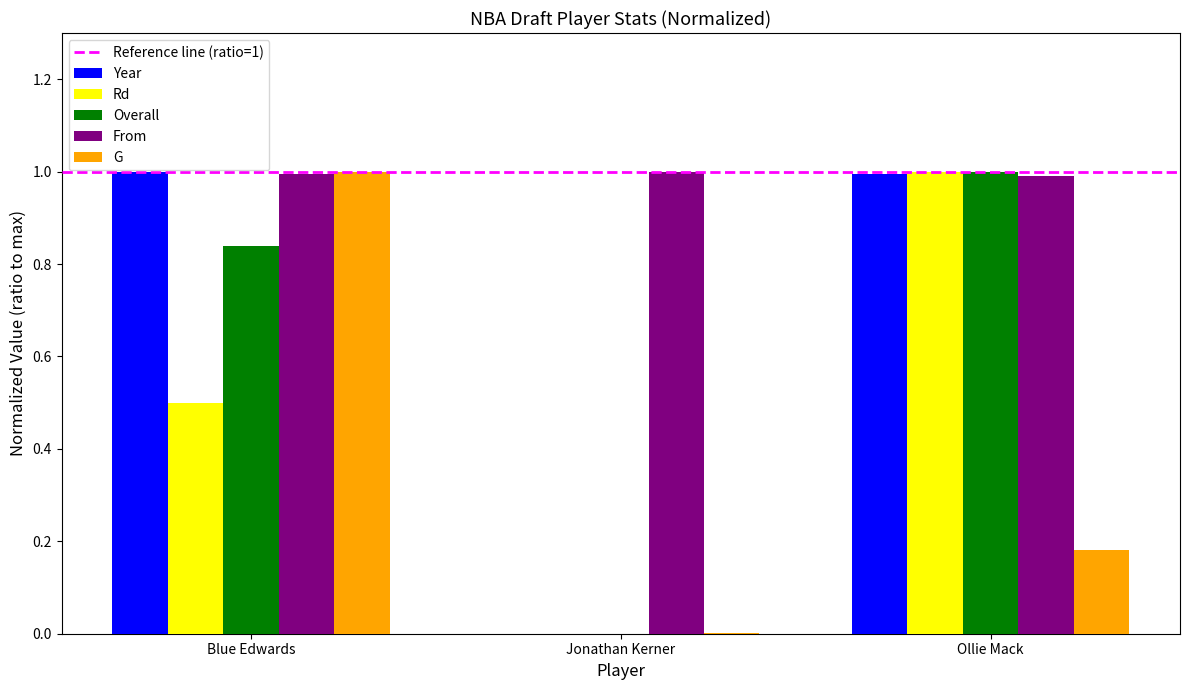

What is the difference between the Year values at Blue Edwards and Jonathan Kerner?

1.0